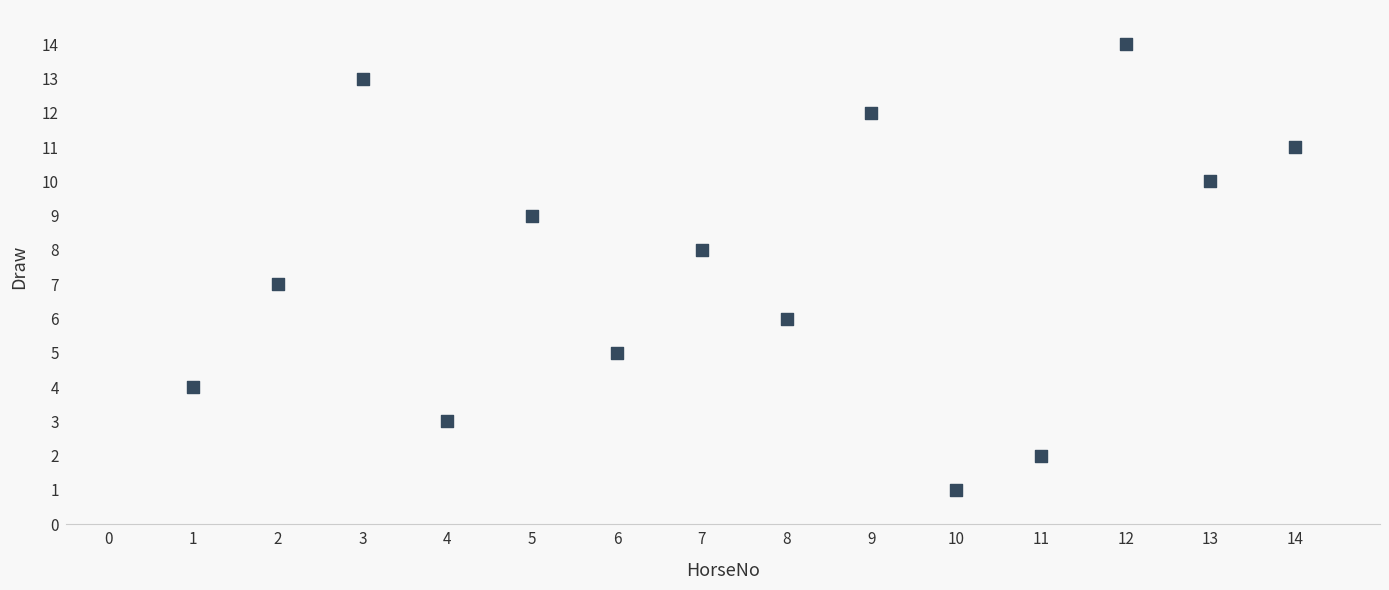

What is the range of Y values (max minus min)?

13